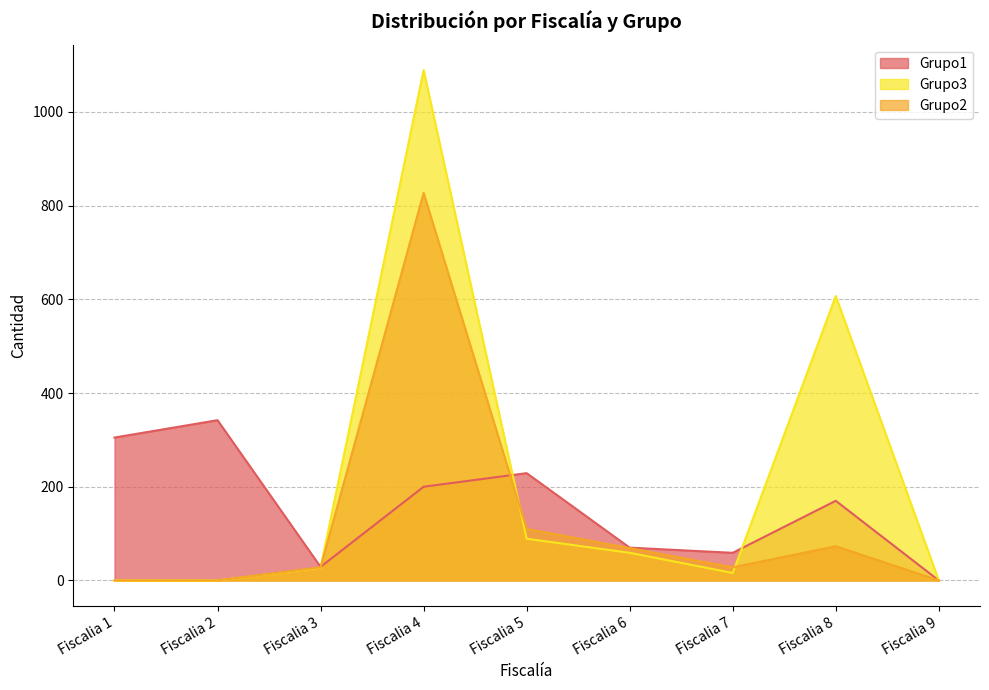

True or false: Grupo3 has more than 2 points higher than both neighbors.

False